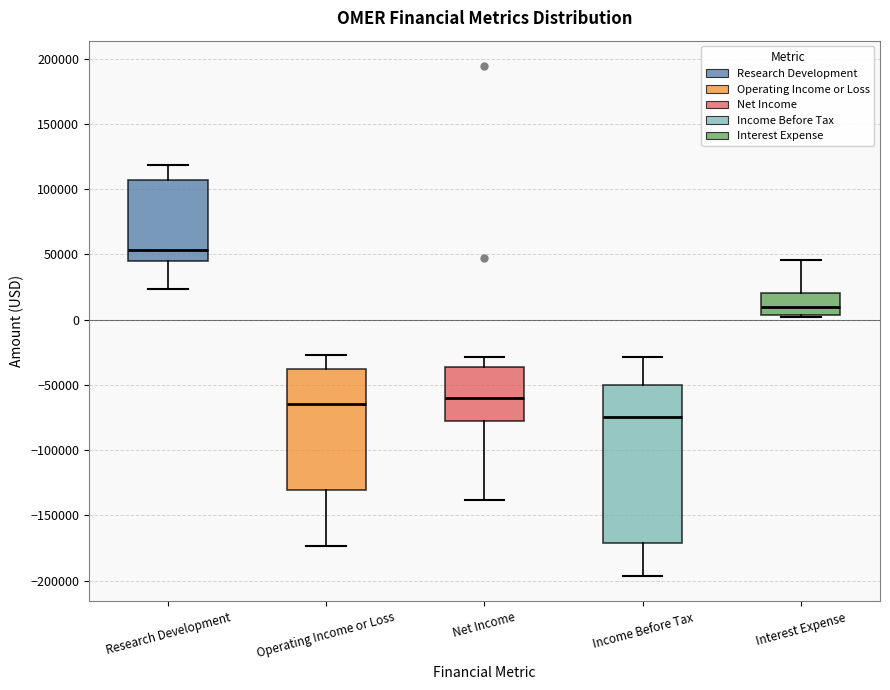

Reading left to right, read every box against the y-axis: the position of its median line, the range the box covers, and the ends of its whiskers. The values are not printed on the chart, so give them approximately, as read against the axis.

Research Development: median 55000, box 45000 to 105000, whiskers 25000 to 120000
Operating Income or Loss: median -65000, box -130000 to -40000, whiskers -175000 to -25000
Net Income: median -60000, box -75000 to -35000, whiskers -140000 to -30000
Income Before Tax: median -75000, box -170000 to -50000, whiskers -195000 to -30000
Interest Expense: median 10000, box 5000 to 20000, whiskers 0 to 45000